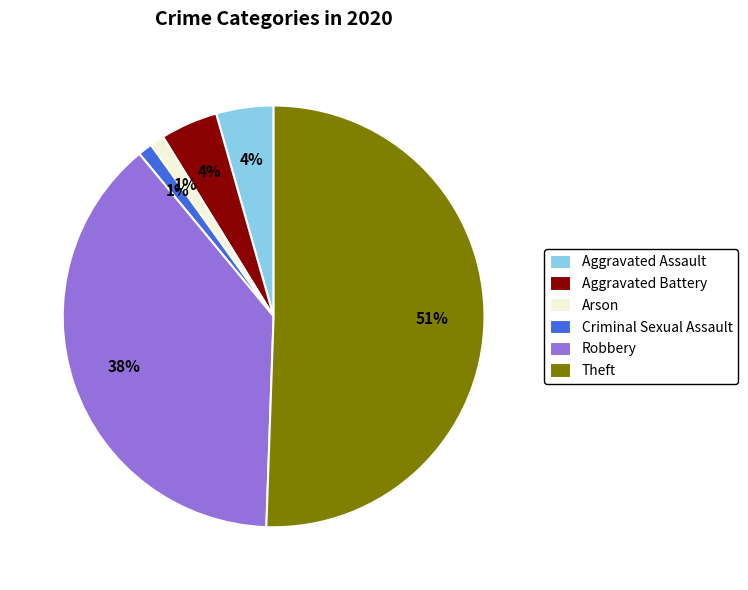

The Theft slice represents 58% of the pie. True or false?

False